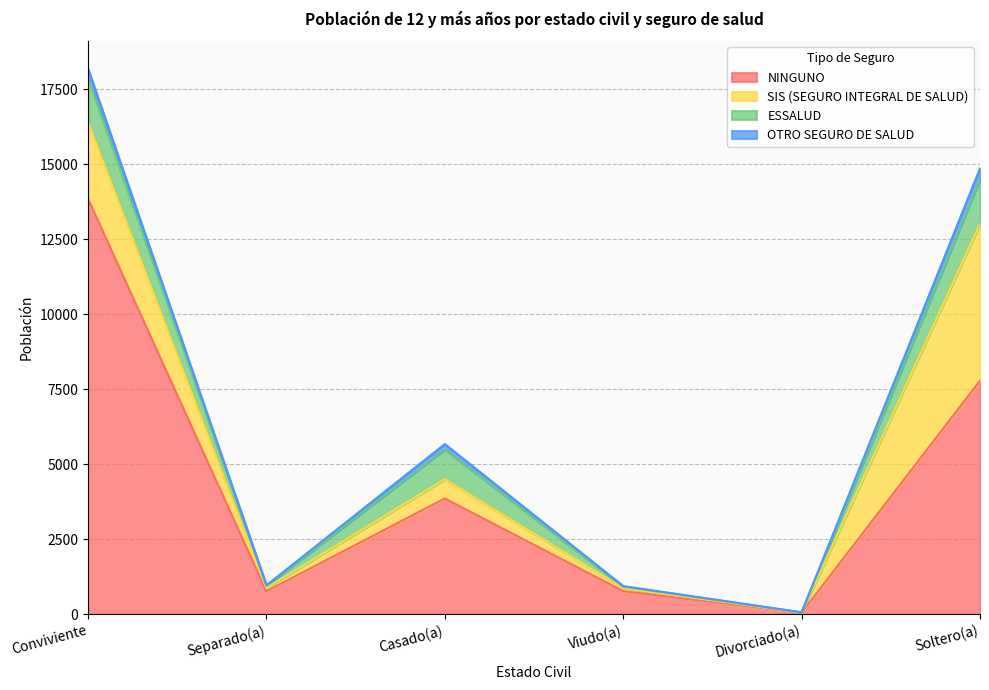

Rank the categories by SIS (SEGURO INTEGRAL DE SALUD) value from lowest to highest.

Divorciado(a), Viudo(a), Separado(a), Casado(a), Conviviente, Soltero(a)